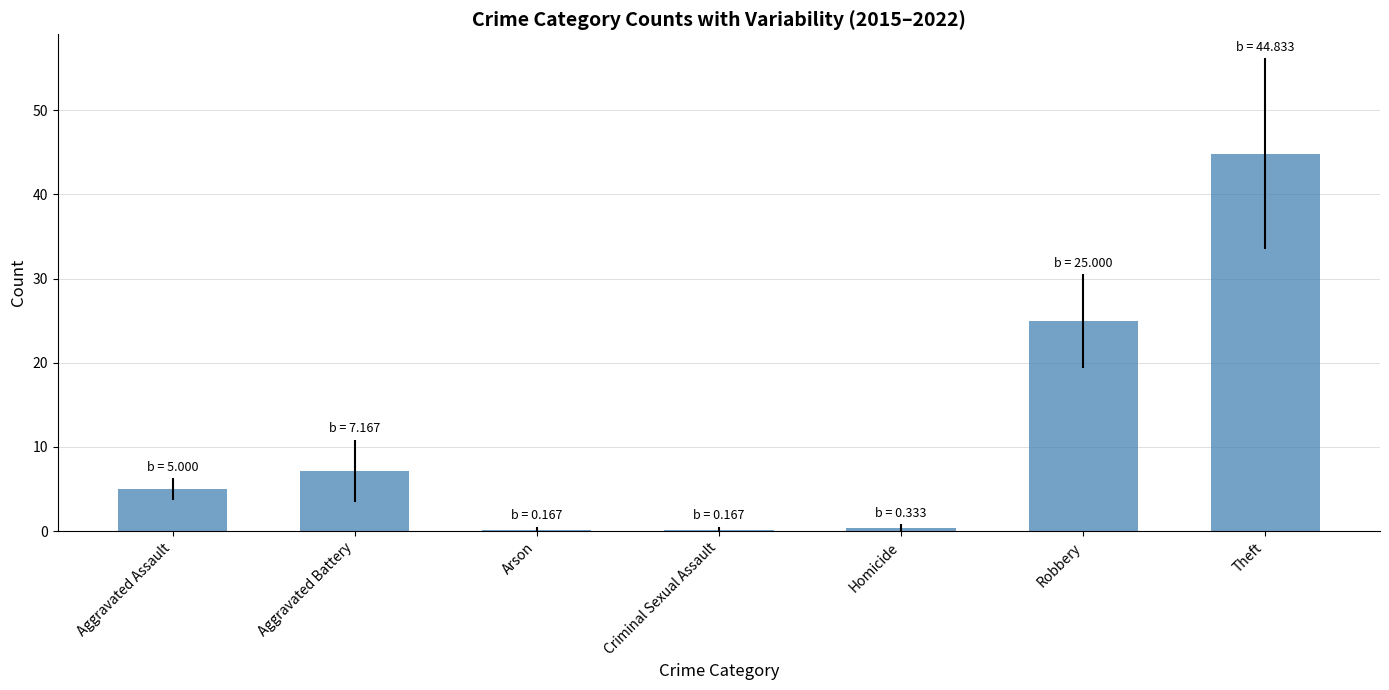

Which has a higher value, Aggravated Battery or Robbery?

Robbery